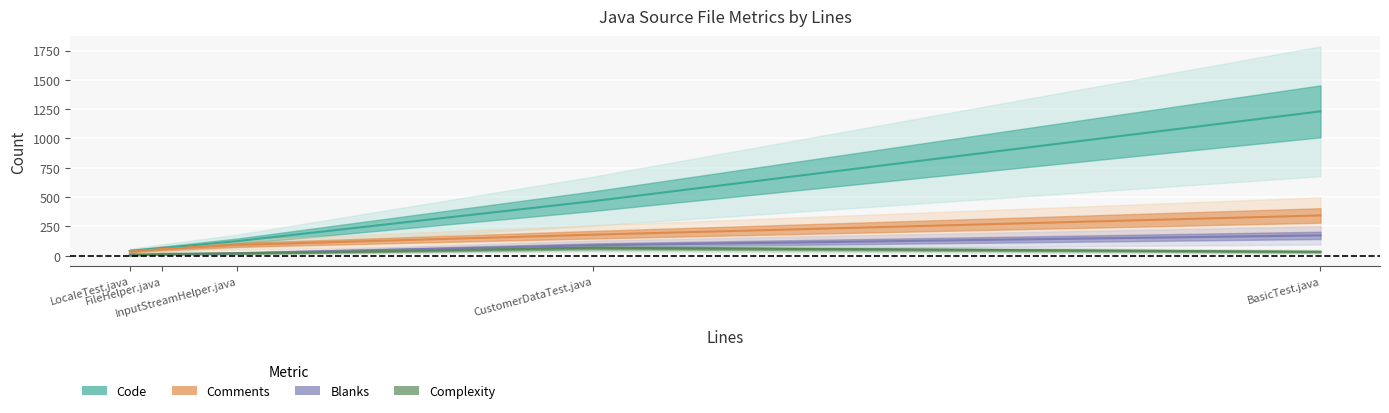

What is the label of the 4th point from the left?

CustomerDataTest.java